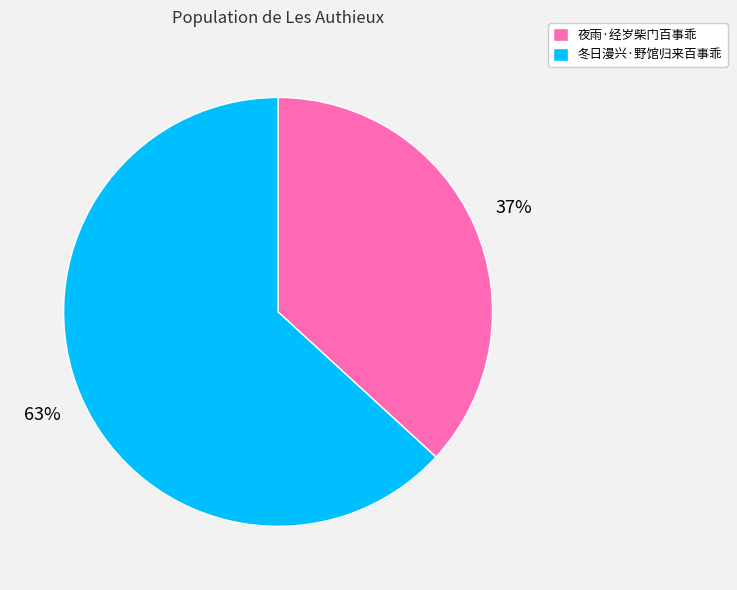

To the nearest percent, what portion does 冬日漫兴·野馆归来百事乖 represent?

63%